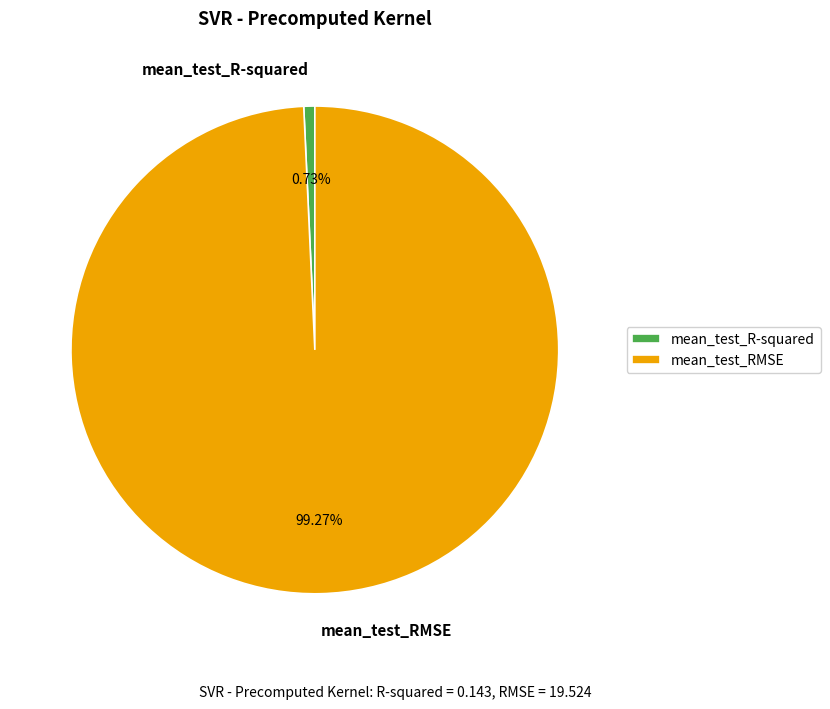

Does any single category account for the majority?

Yes